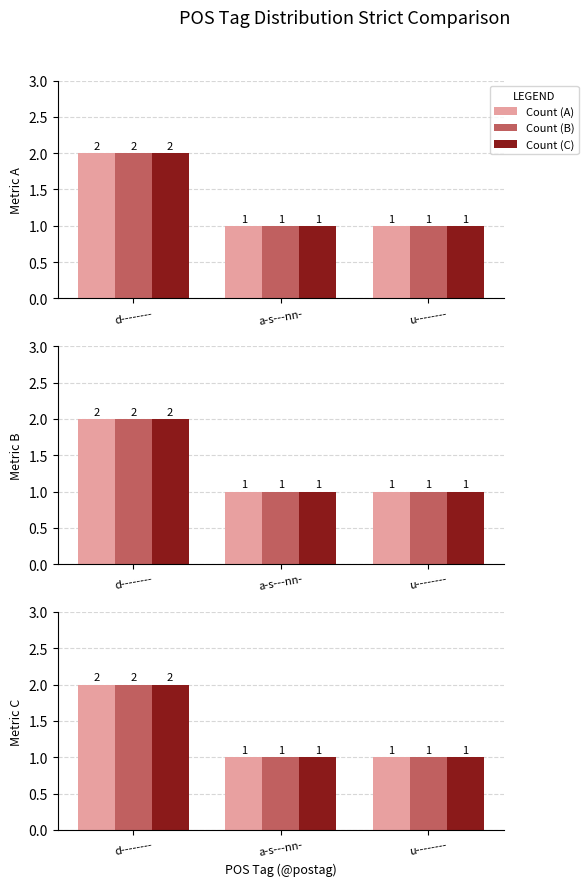

Are the bars grouped side by side (vs. stacked)?

Yes